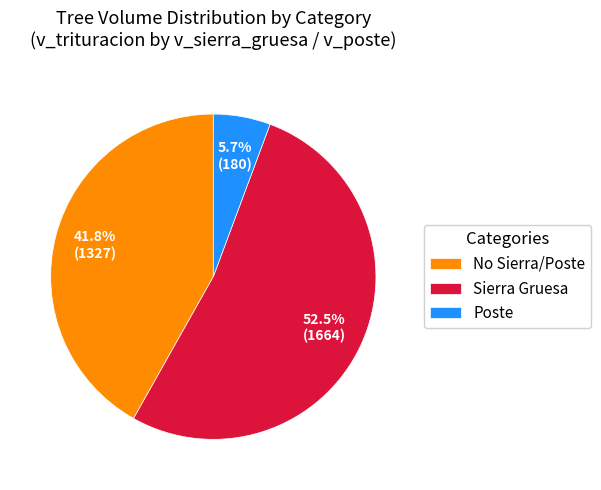

Does Sierra Gruesa represent more than half of the total?

Yes